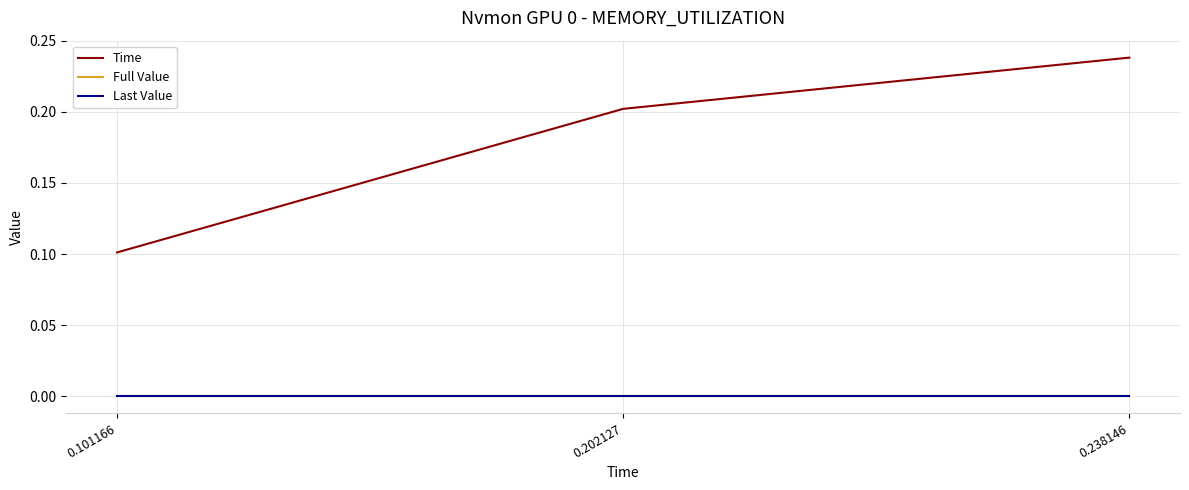

Does the chart have visible grid lines?

Yes